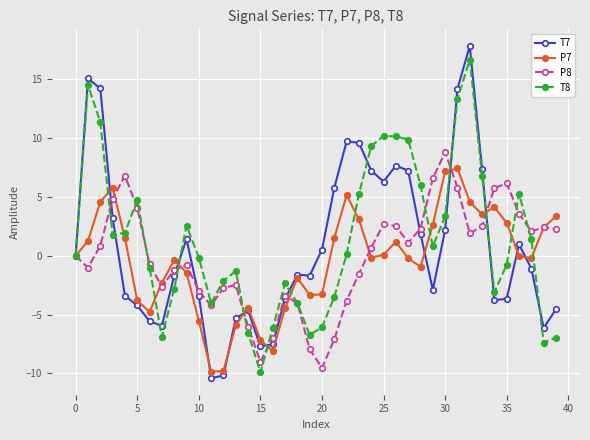

List the series in order of their peak value, lowest first.

P7, P8, T8, T7